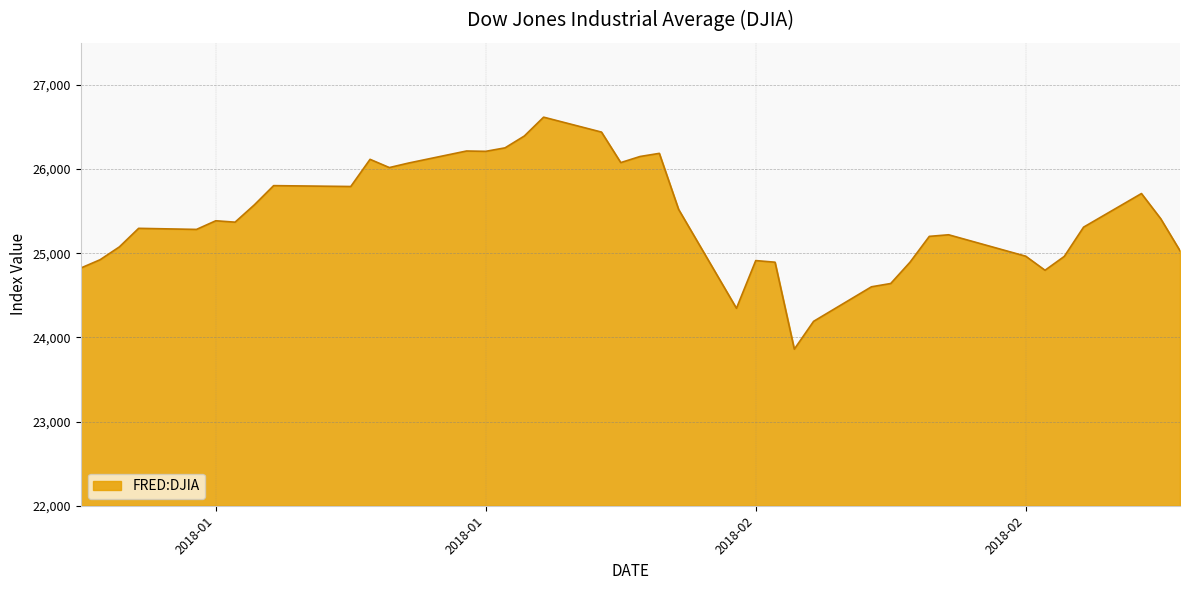

What is the minimum value shown in the chart?

23860.5